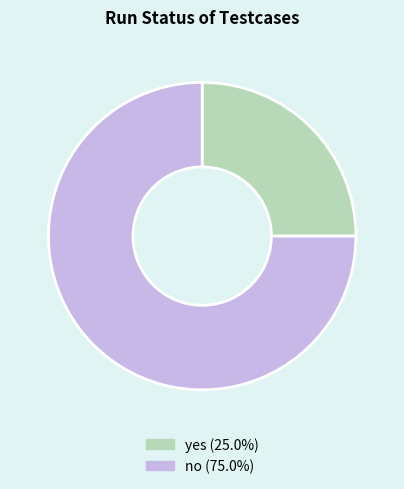

What is the ratio of the value at no (75.0%) to the value at yes (25.0%)?

3.0